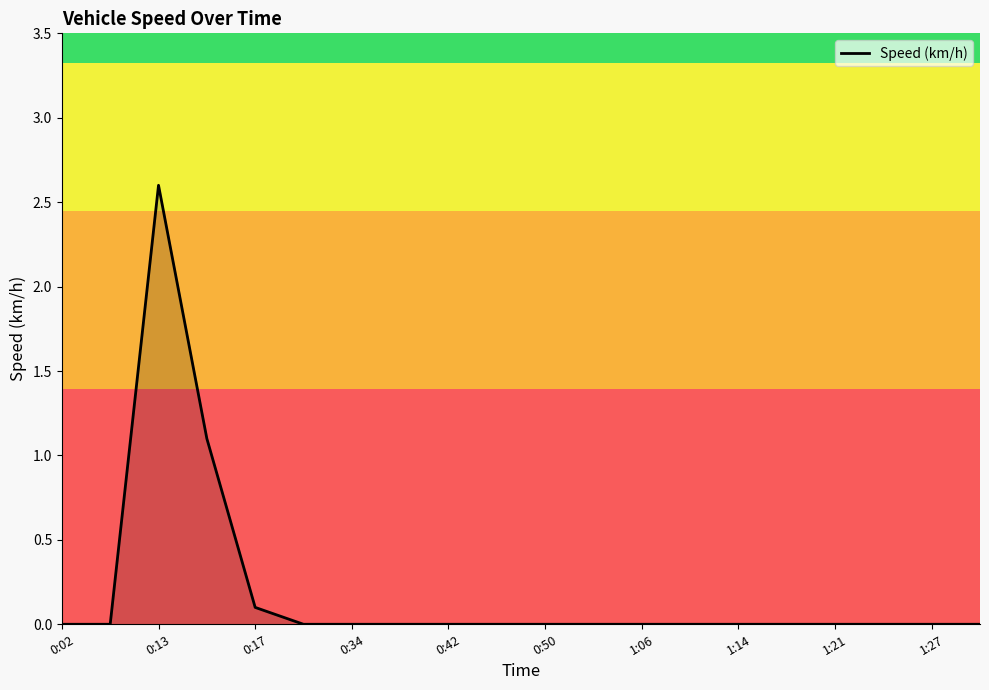

What is the greatest value displayed?

2.6